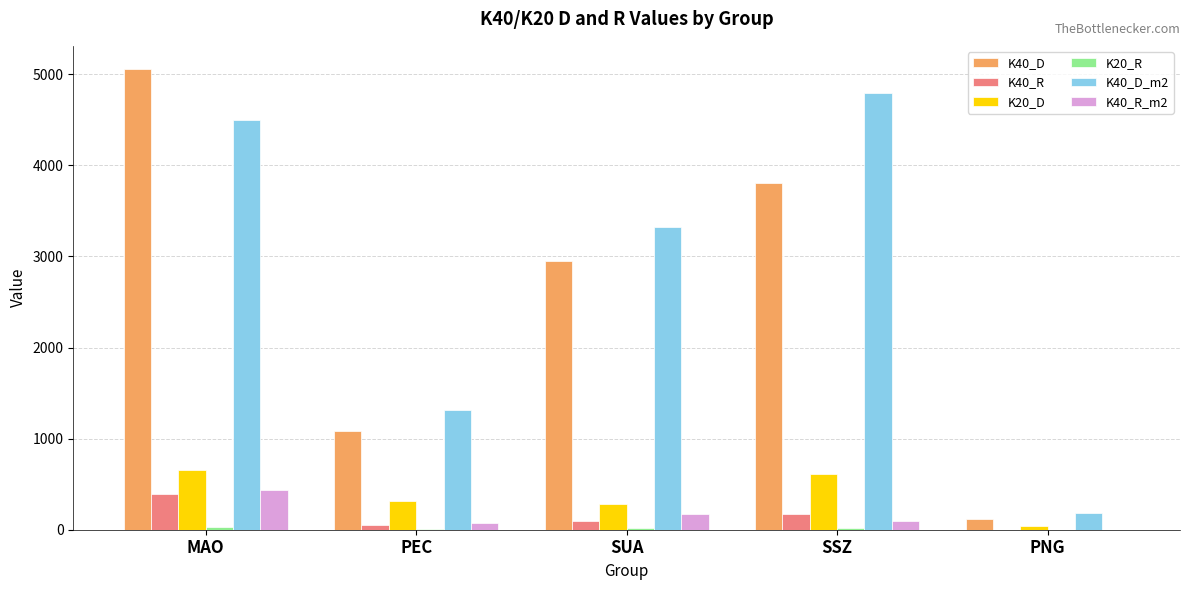

Are the bars grouped side by side (vs. stacked)?

Yes